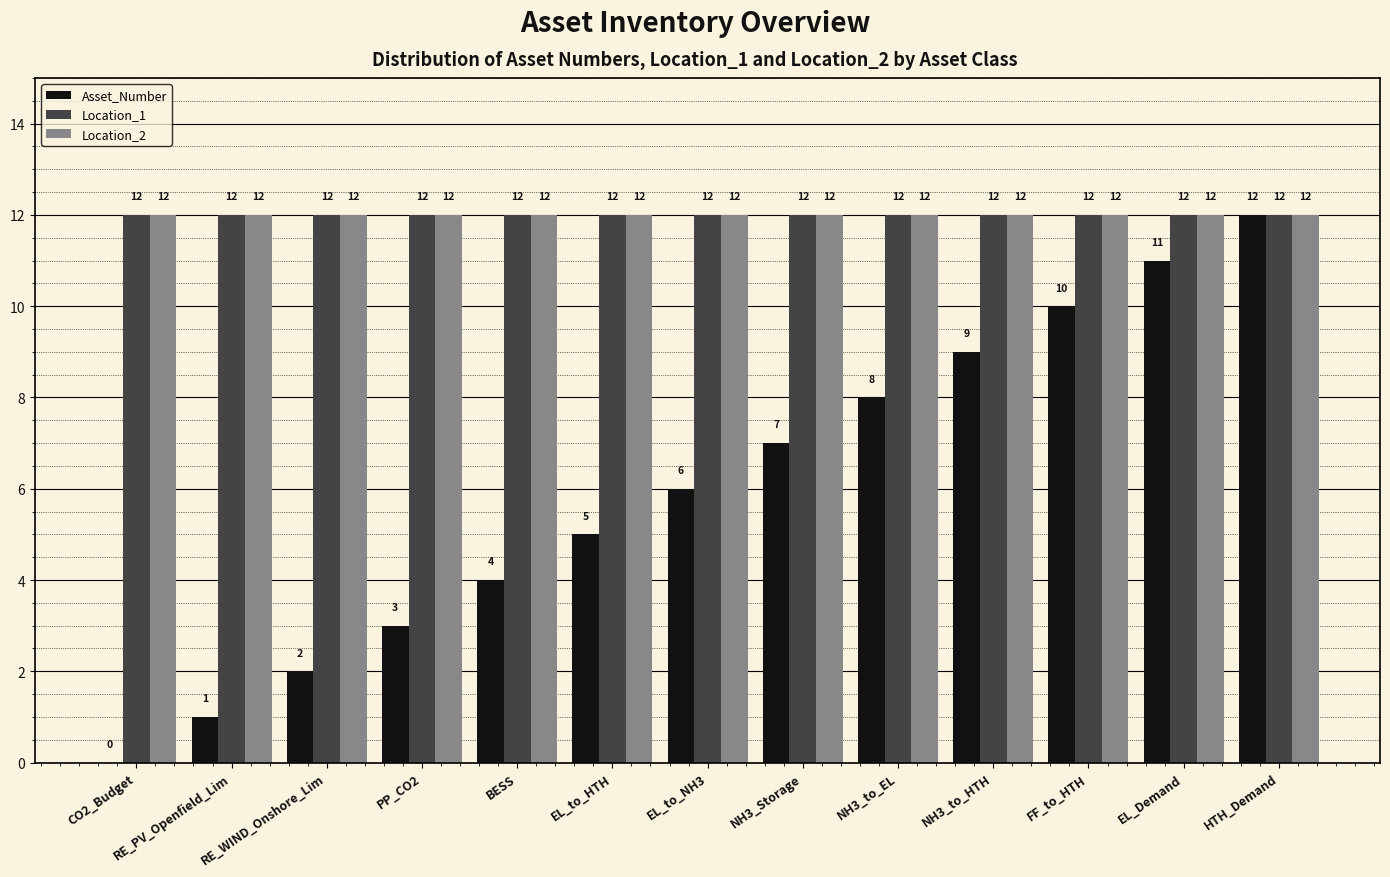

What is the sum of the Asset_Number values at CO2_Budget and EL_Demand?

11